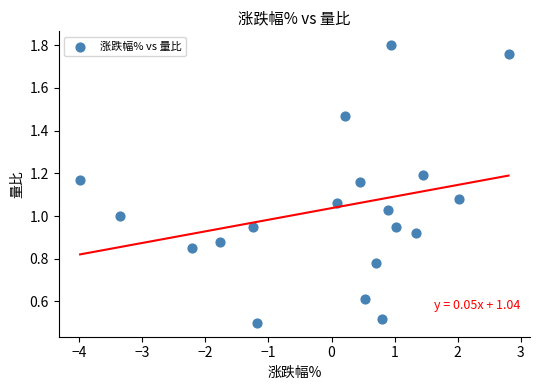

What is the range of X values (max minus min)?

6.8